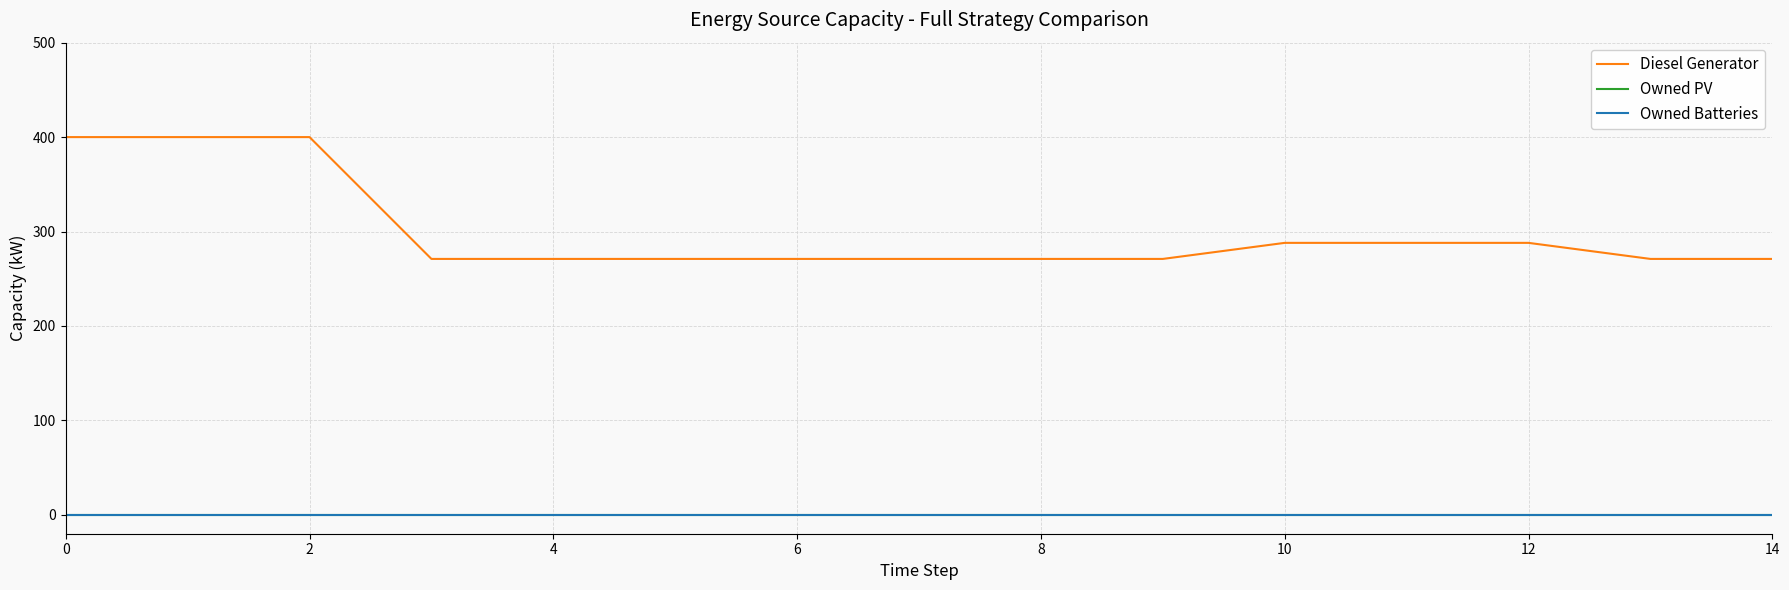

Which series has the largest total across all categories?

Diesel Generator